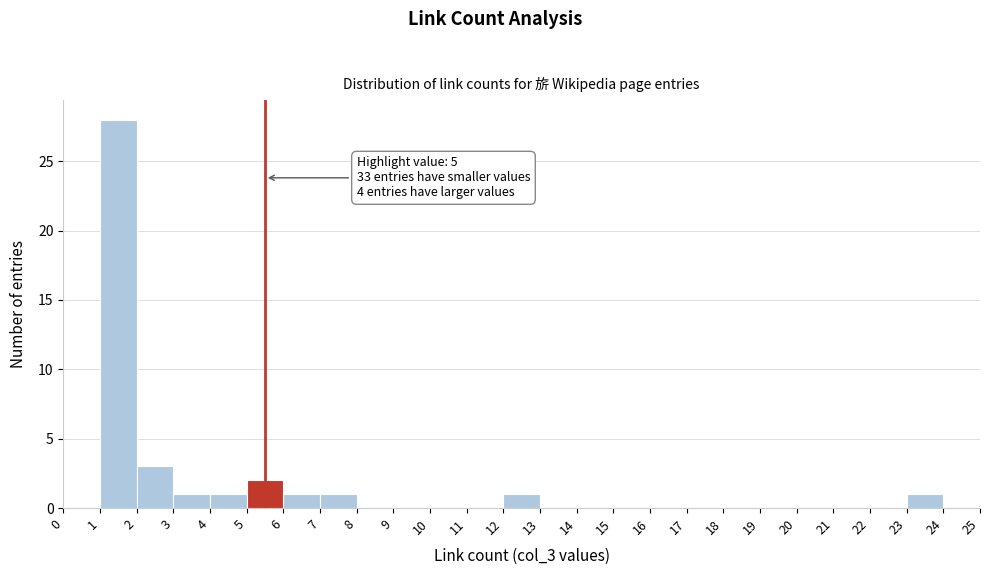

Which range on the x-axis has the tallest bar?

1 to 2